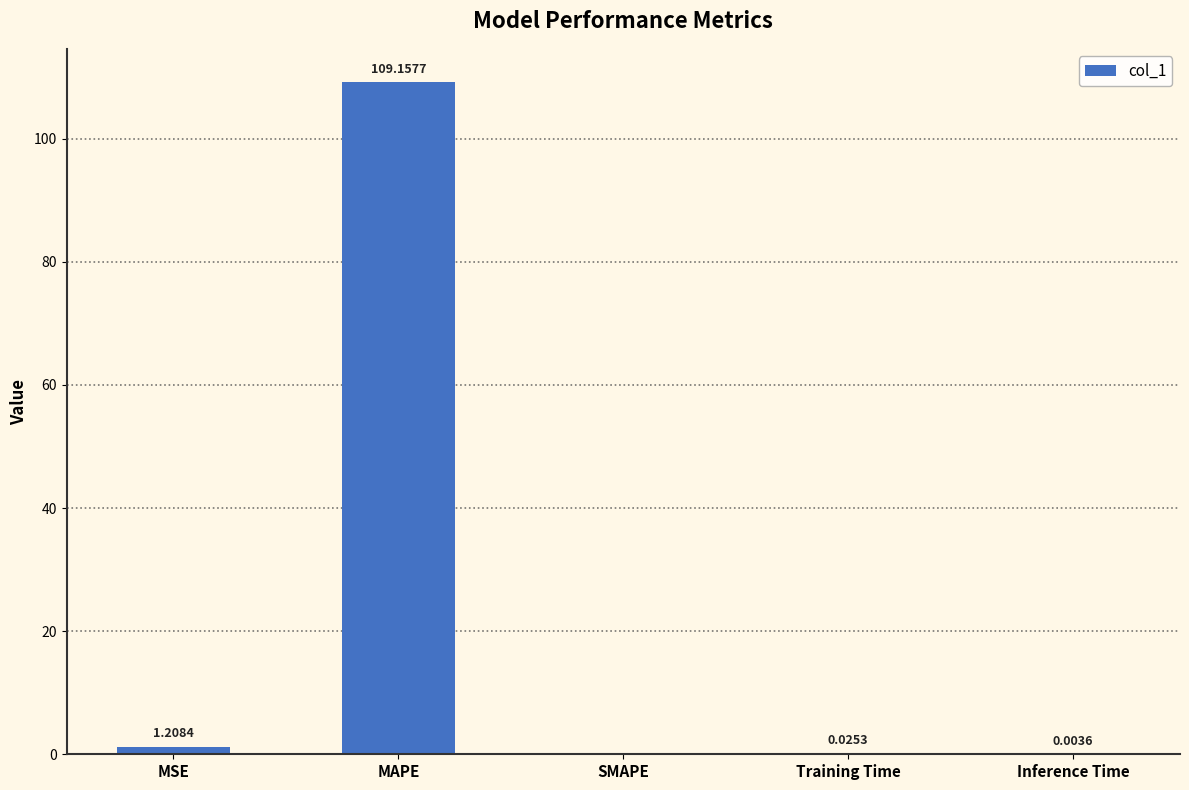

Where is the data nearest to the value 54?

MSE